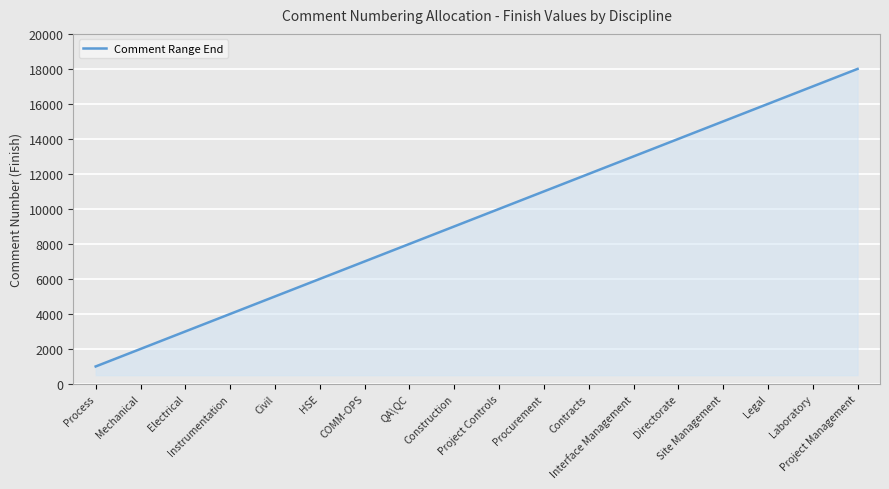

List the labels in order of value, largest first.

Project Management, Laboratory, Legal, Site Management, Directorate, Interface Management, Contracts, Procurement, Project Controls, Construction, QA\QC, COMM-OPS, HSE, Civil, Instrumentation, Electrical, Mechanical, Process